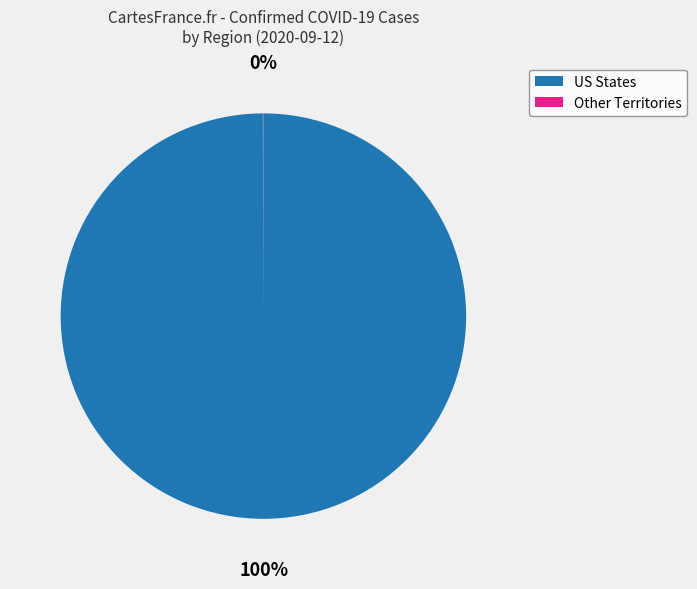

To the nearest percent, what is the average slice percentage?

50%